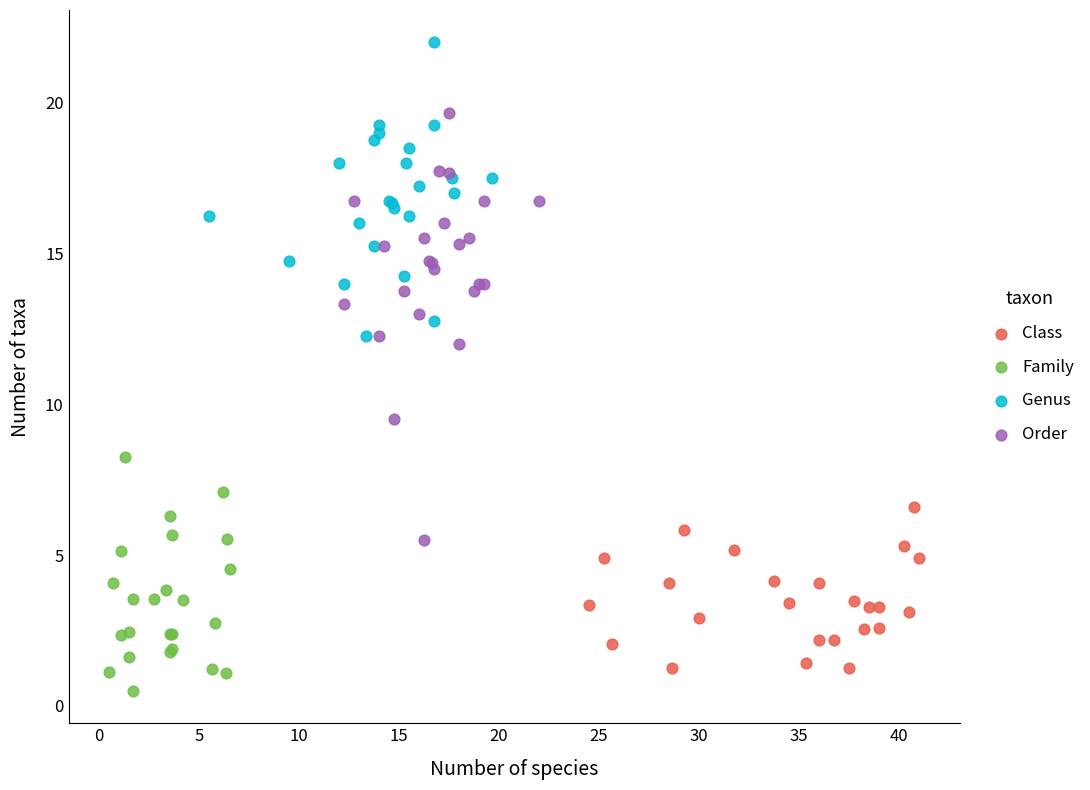

Which series has the largest Y range (max minus min)?

Order